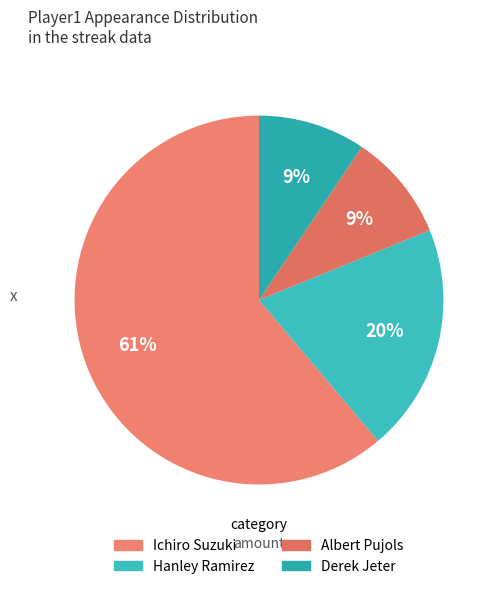

What is the change in value from Hanley Ramirez to Derek Jeter?

-9